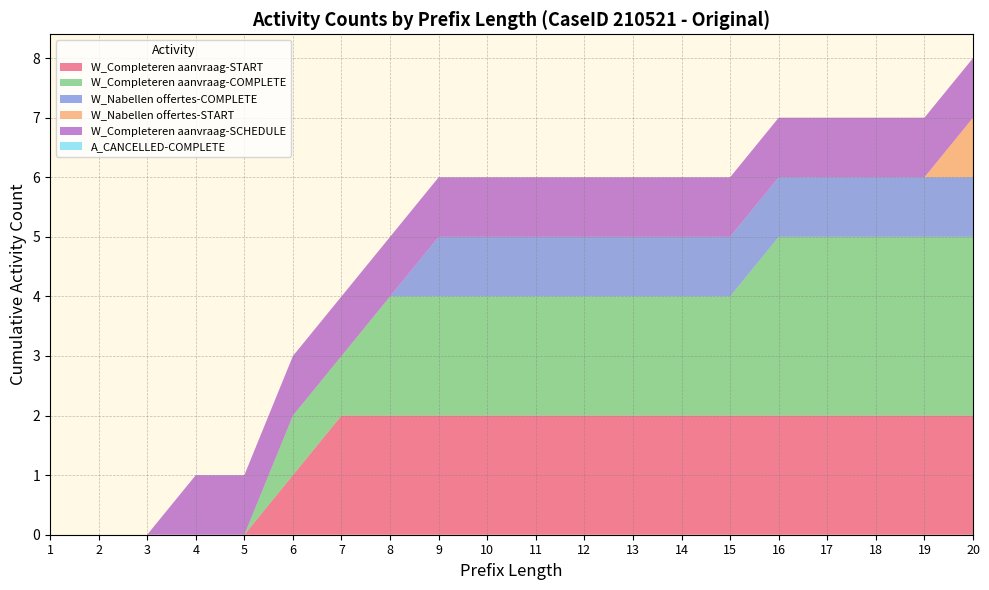

Reading left to right, what are all the values shown in this chart?

W_Completeren aanvraag-START: 1=0	2=0	3=0	4=0	5=0	6=1	7=2	8=2	9=2	10=2	11=2	12=2	13=2	14=2	15=2	16=2	17=2	18=2	19=2	20=2
W_Completeren aanvraag-COMPLETE: 1=0	2=0	3=0	4=0	5=0	6=1	7=1	8=2	9=2	10=2	11=2	12=2	13=2	14=2	15=2	16=3	17=3	18=3	19=3	20=3
W_Nabellen offertes-COMPLETE: 1=0	2=0	3=0	4=0	5=0	6=0	7=0	8=0	9=1	10=1	11=1	12=1	13=1	14=1	15=1	16=1	17=1	18=1	19=1	20=1
W_Nabellen offertes-START: 1=0	2=0	3=0	4=0	5=0	6=0	7=0	8=0	9=0	10=0	11=0	12=0	13=0	14=0	15=0	16=0	17=0	18=0	19=0	20=1
W_Completeren aanvraag-SCHEDULE: 1=0	2=0	3=0	4=1	5=1	6=1	7=1	8=1	9=1	10=1	11=1	12=1	13=1	14=1	15=1	16=1	17=1	18=1	19=1	20=1
A_CANCELLED-COMPLETE: 1=0	2=0	3=0	4=0	5=0	6=0	7=0	8=0	9=0	10=0	11=0	12=0	13=0	14=0	15=0	16=0	17=0	18=0	19=0	20=0